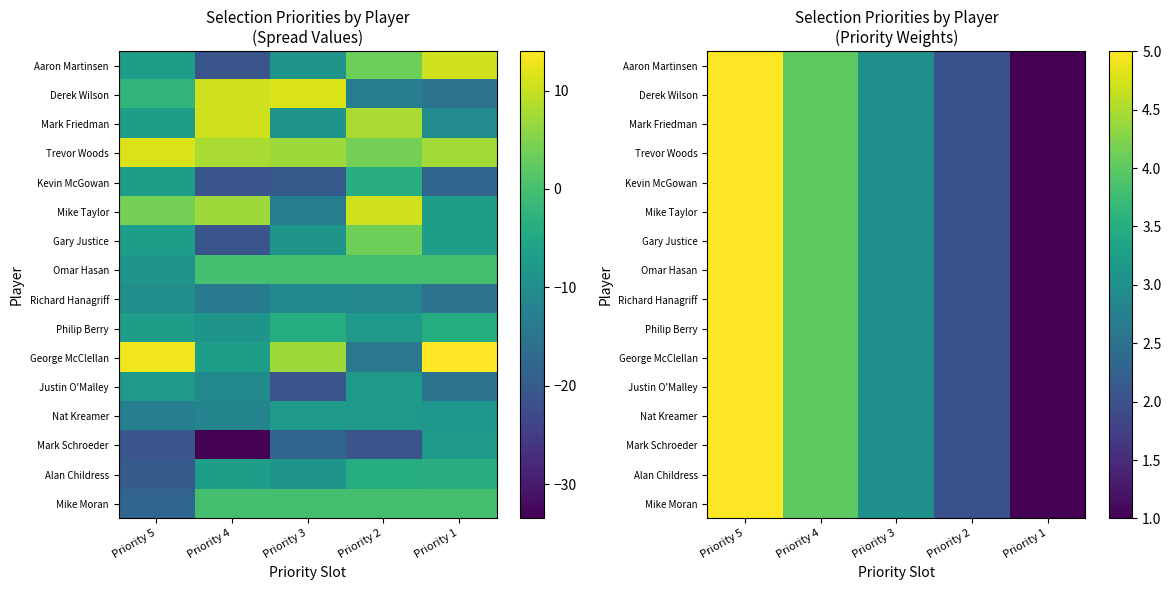

What is the sum of the Justin O'Malley values at Priority 1 and Priority 3?

4